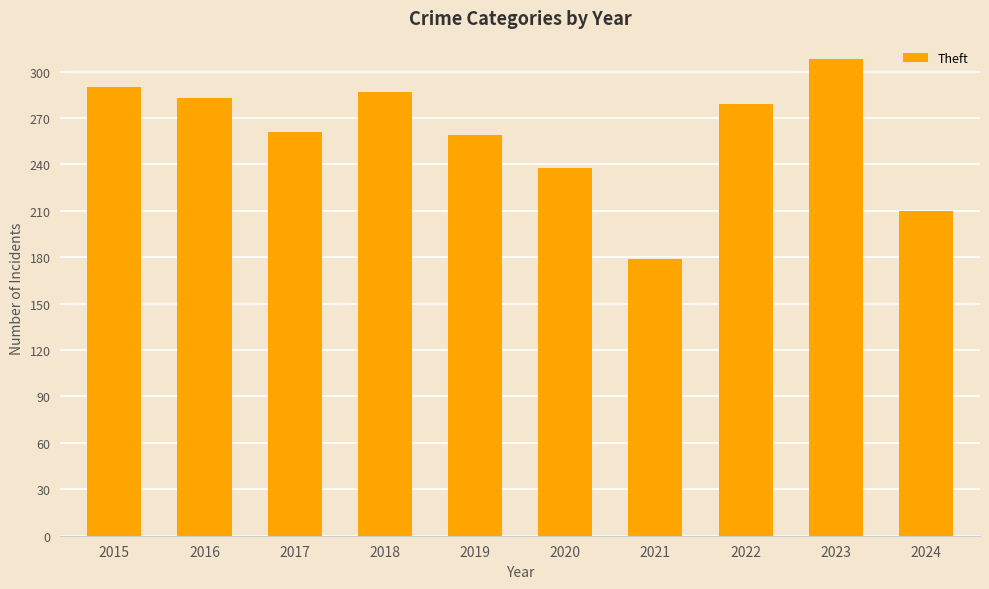

What is the change in value from 2017 to 2018?

+26